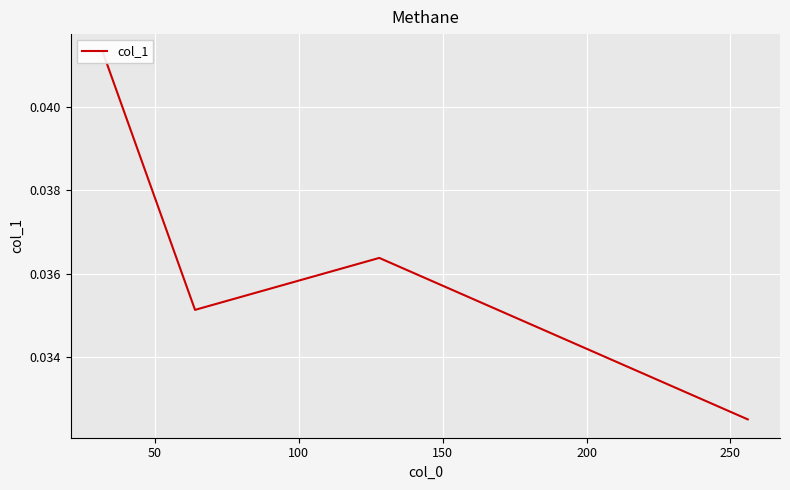

How many points are lower than both their immediate neighbors (excluding endpoints)?

1